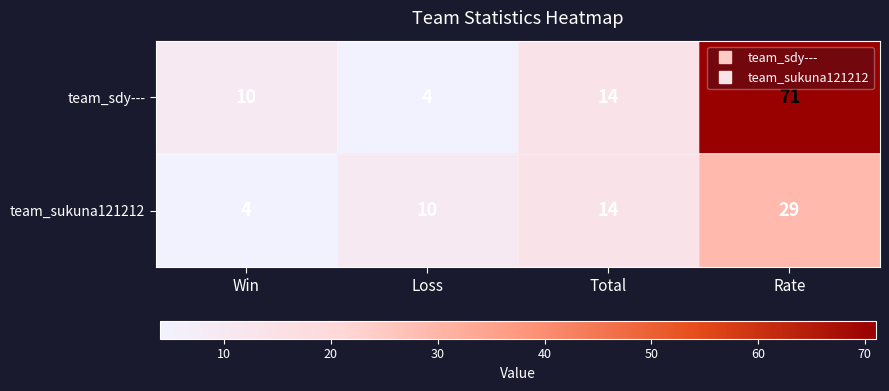

Which series has the widest spread of values?

team_sdy---